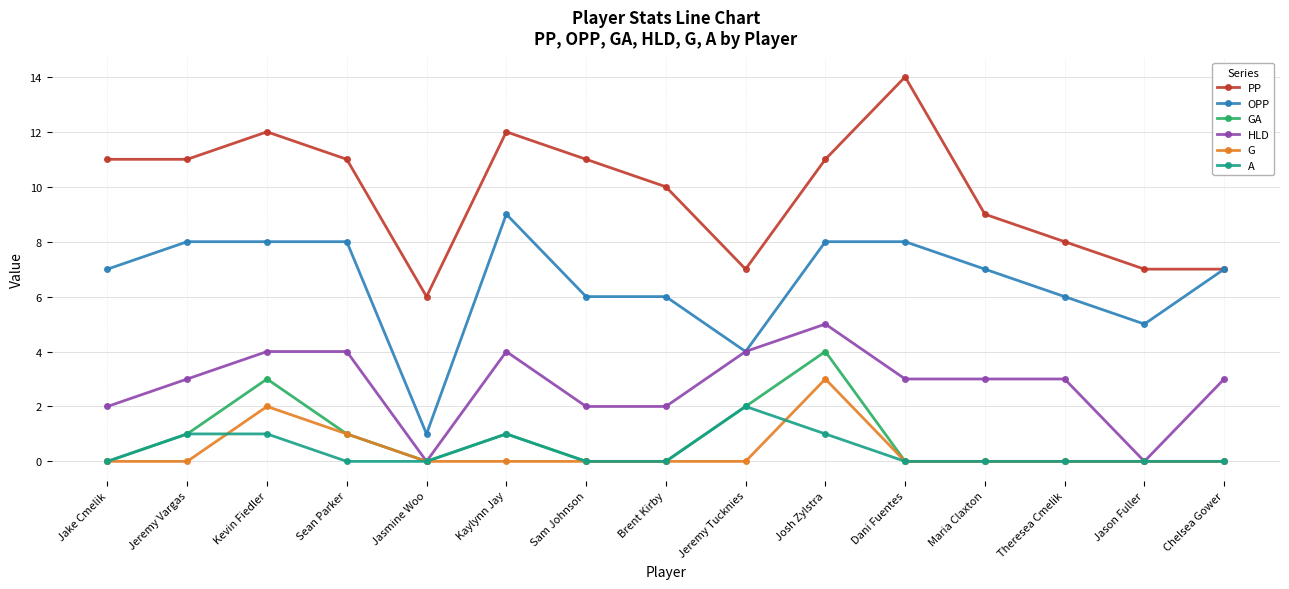

Between Brent Kirby and Jeremy Tucknies, which series saw the biggest shift?

PP